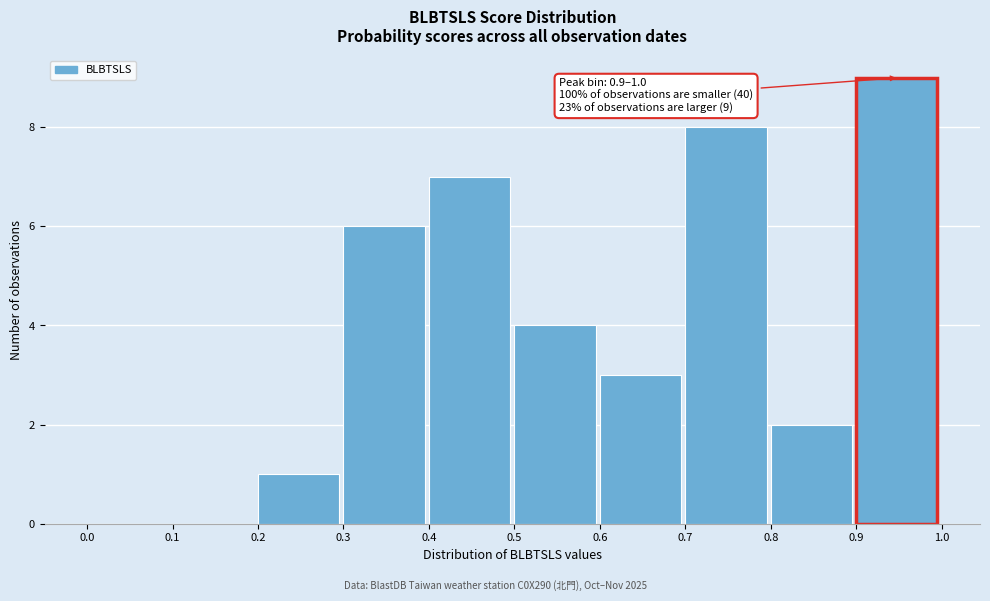

Which range on the x-axis has the tallest bar?

0.9 to 1.0